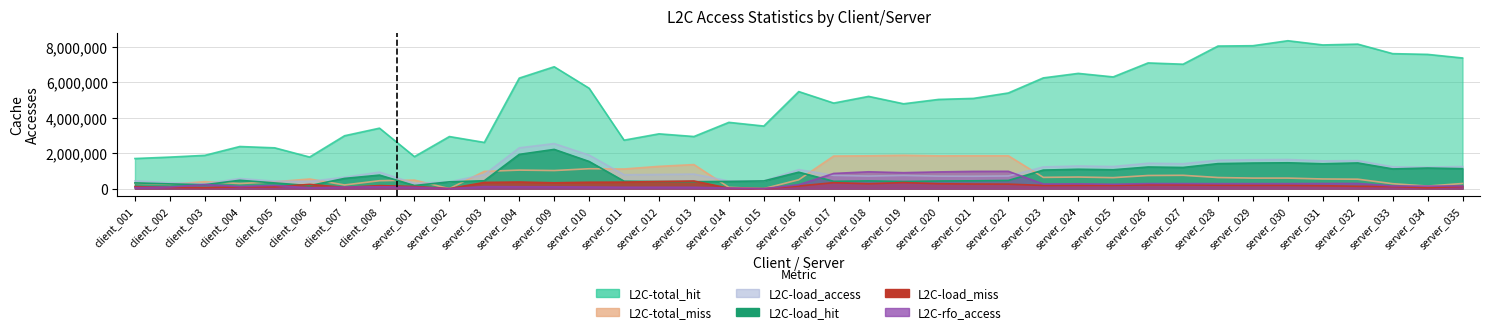

How many interior local peaks does the L2C-total_miss series have?

11